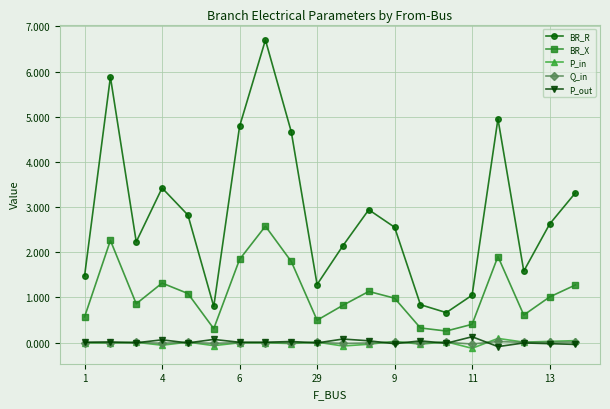

True or false: Q_in and BR_R intersect in this chart.

False